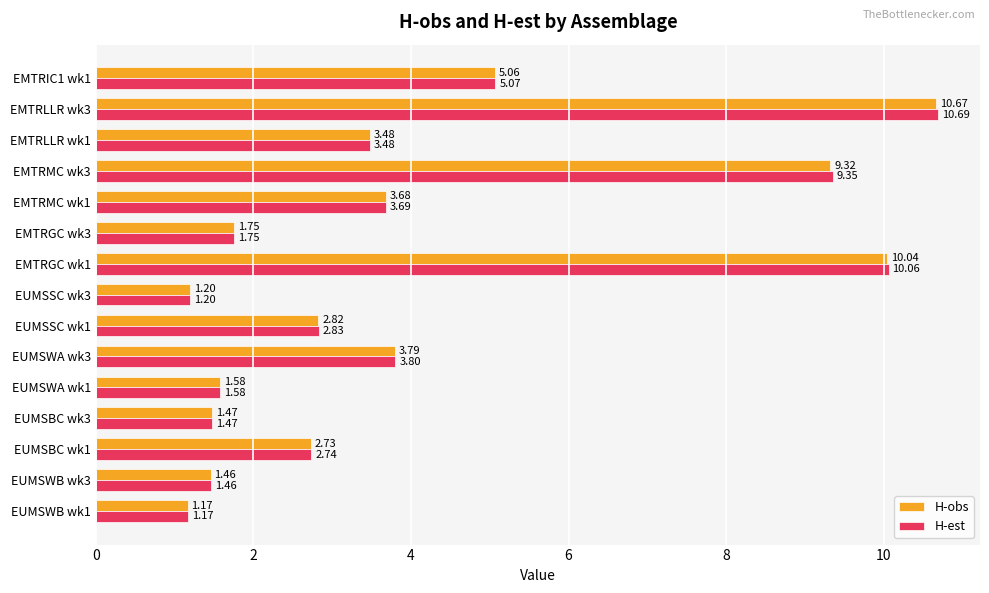

List the series in order of their peak value, highest first.

H-est, H-obs